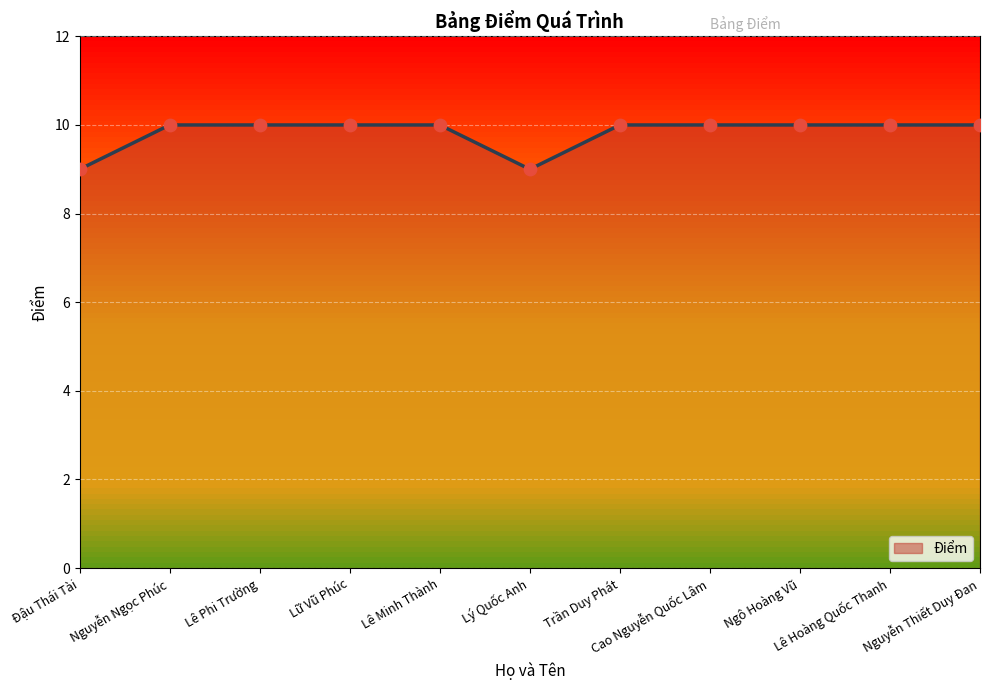

What is the ratio of the value at Ngô Hoàng Vũ to the value at Lê Phi Trường?

1.0